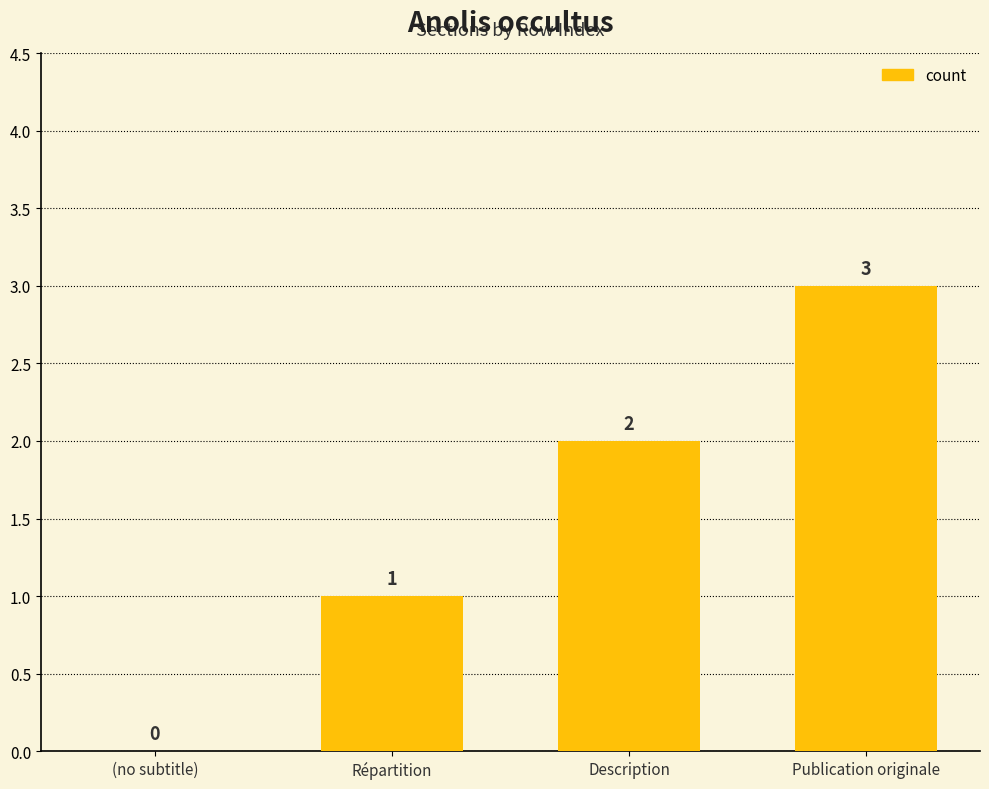

What is the change in value from Répartition to Description?

+1